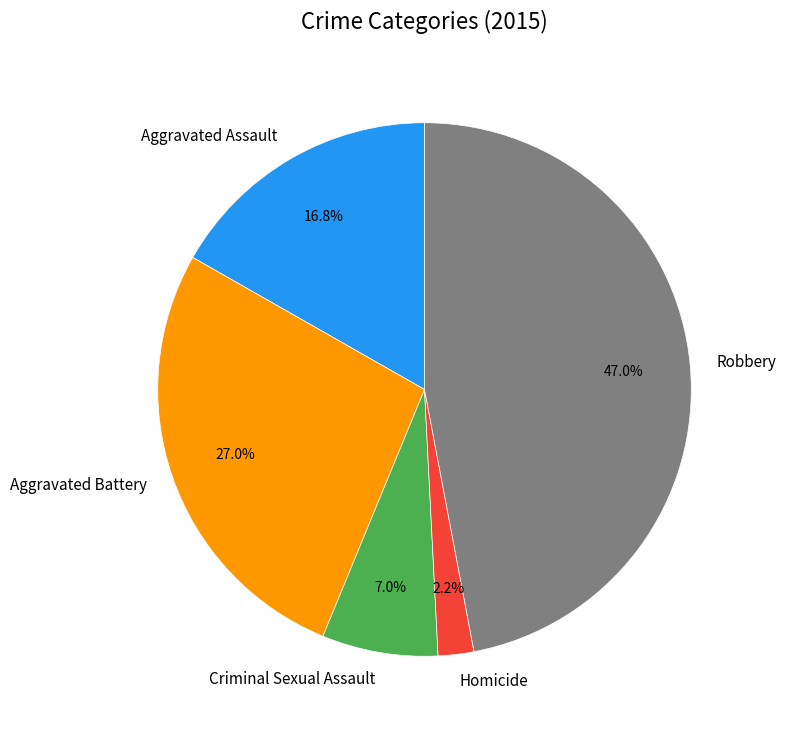

To the nearest percent, what is the difference between the Robbery and Aggravated Assault slice percentages?

30%